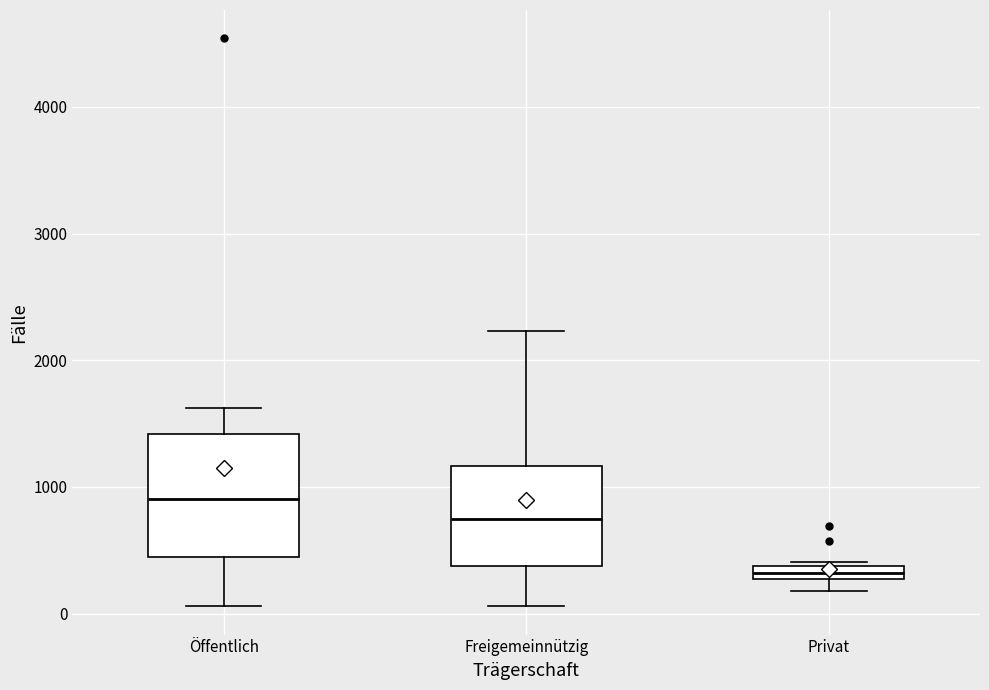

Comparing the boxes themselves (not the whiskers), which one is the tallest?

Öffentlich